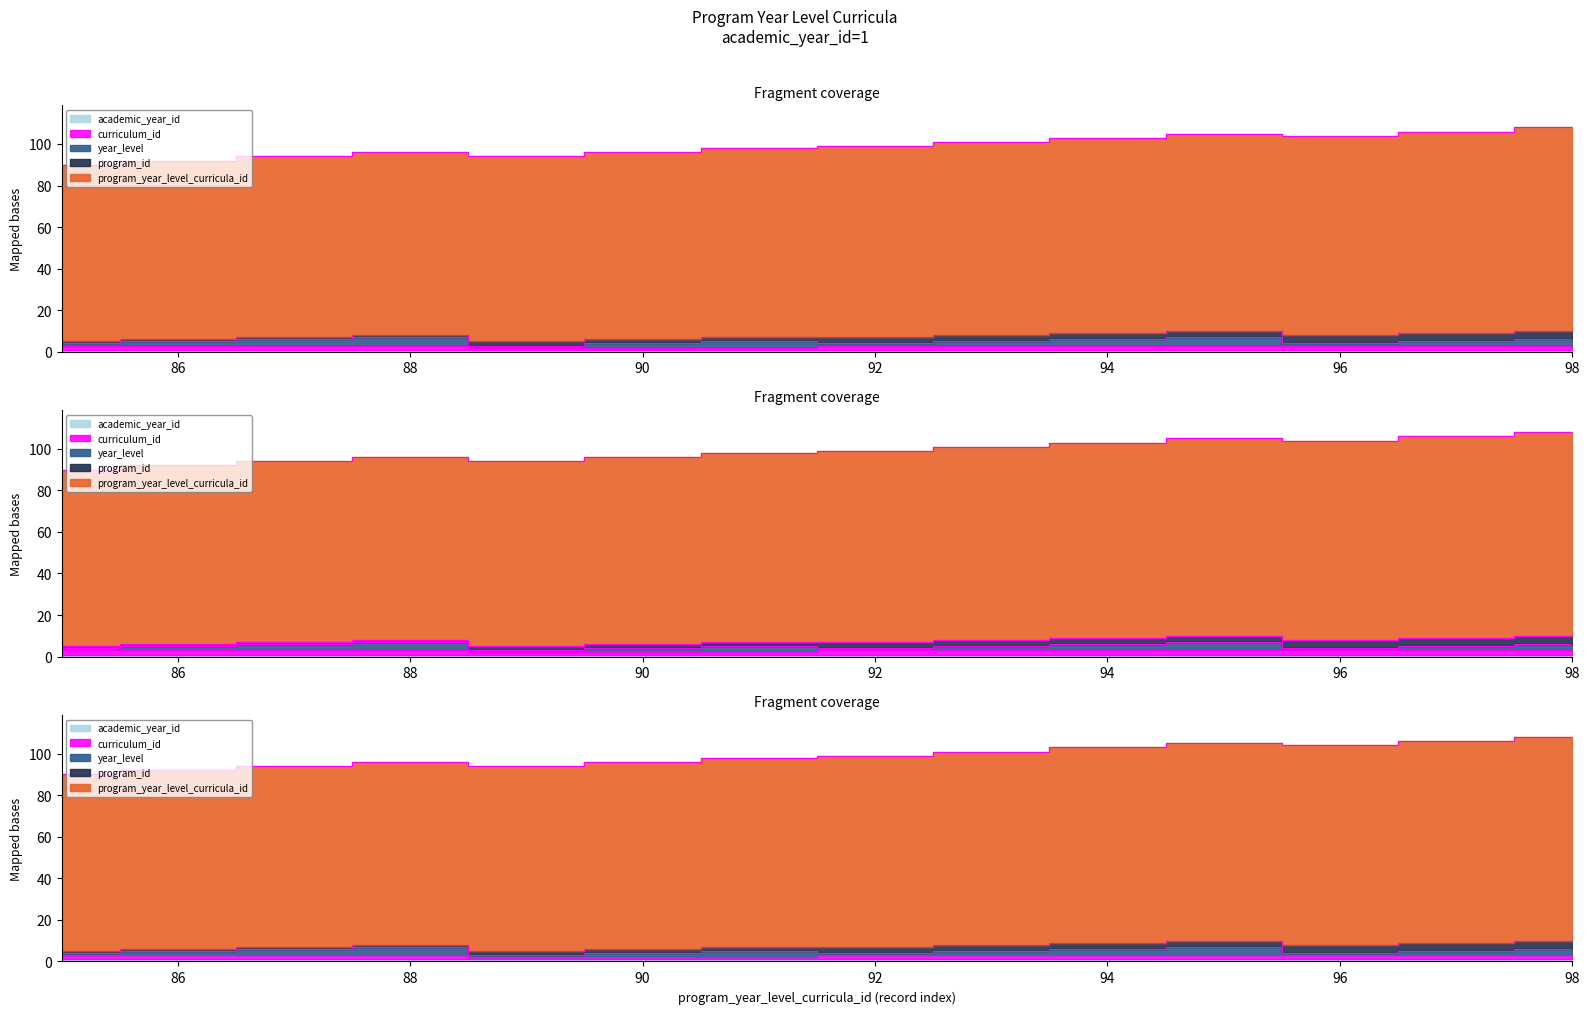

The program_year_level_curricula_id series shows 94 at 94. True or false?

True